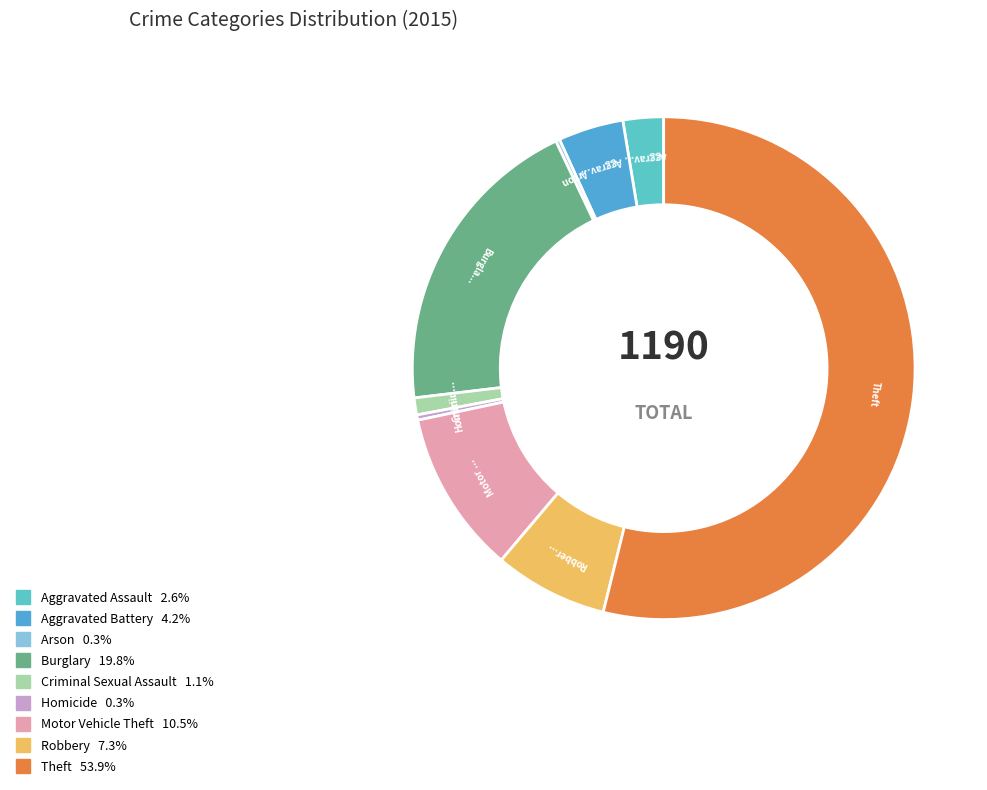

True or false: Robbery accounts for 7% of the total.

True